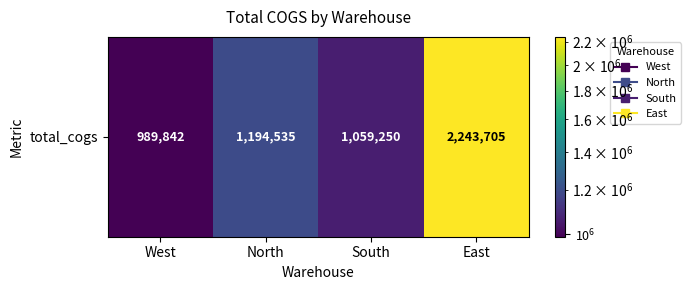

What is the approximate value at West?

989841.7